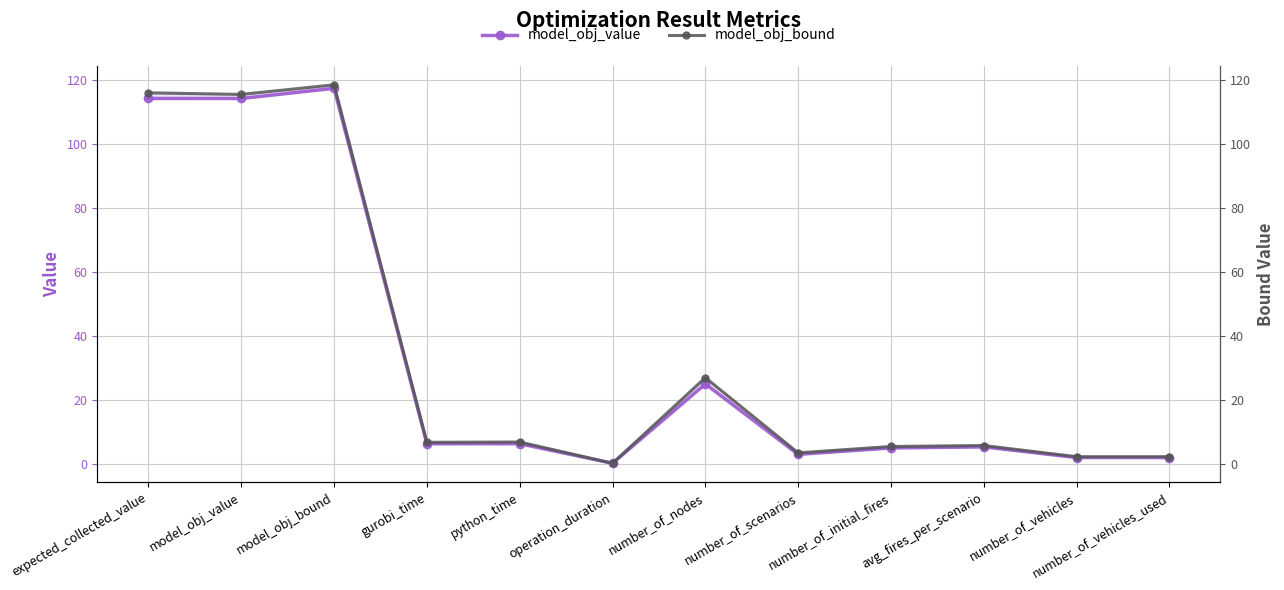

At which category does the chart reach its minimum across all series?

operation_duration